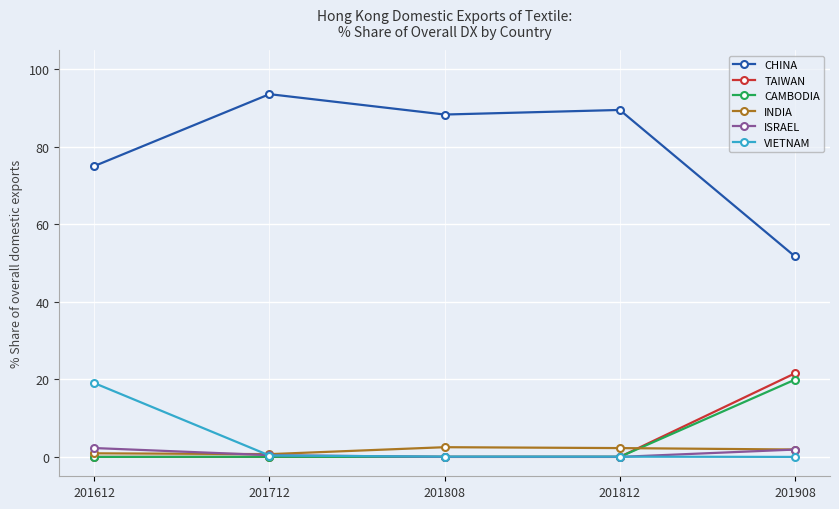

Which series has the widest spread of values?

CHINA